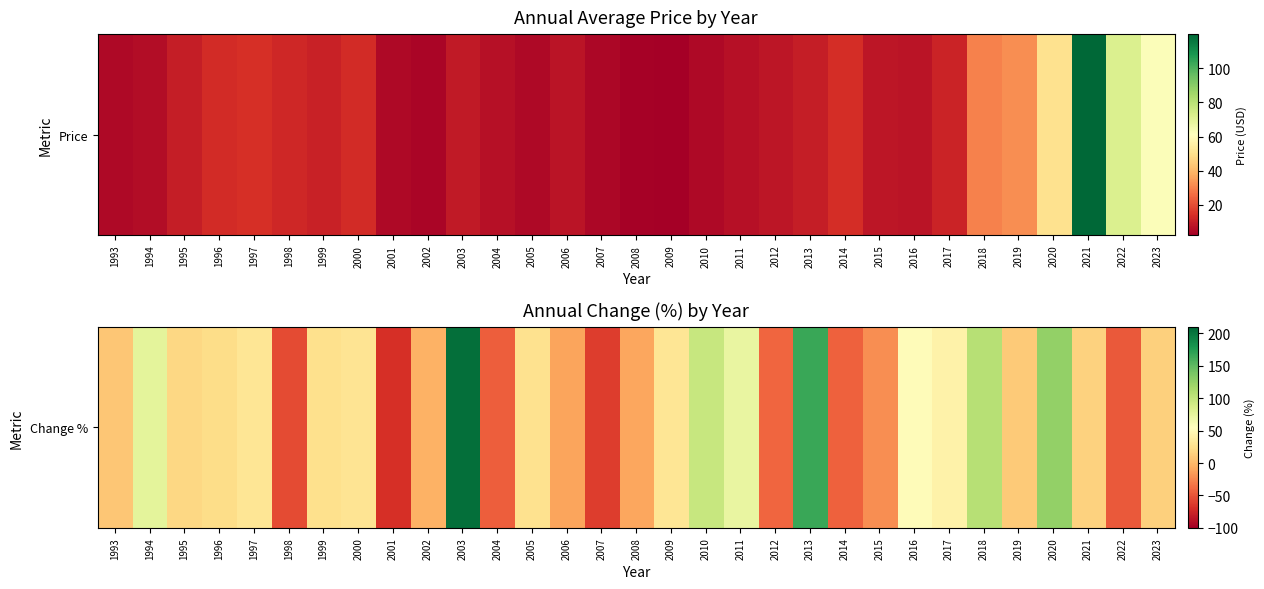

Reading left to right, extract all data points from this chart.

1993=7.9	1994=75.6	1995=19.4	1996=23.3	1997=29.7	1998=-54.5	1999=24.8	2000=28.8	2001=-69.3	2002=-4.2	2003=205.2	2004=-44.3	2005=26.0	2006=-11.3	2007=-62.3	2008=-9.8	2009=30.2	2010=96.8	2011=72.0	2012=-41.9	2013=165.4	2014=-43.7	2015=-21.6	2016=52.0	2017=42.9	2018=105.9	2019=10.2	2020=125.2	2021=15.2	2022=-46.8	2023=14.1